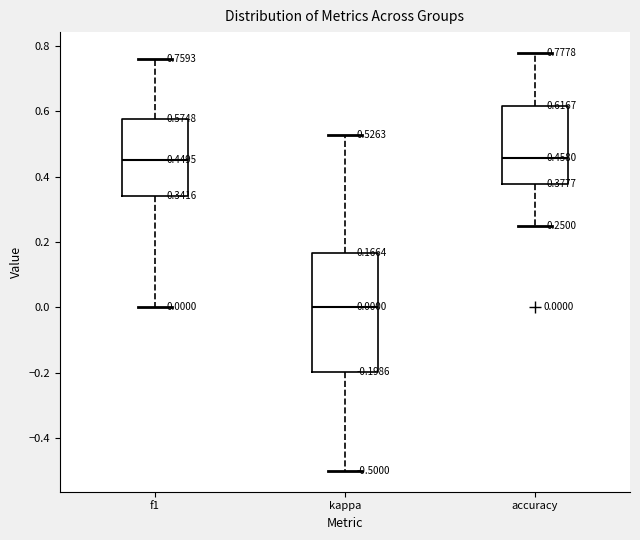

Comparing the boxes themselves (not the whiskers), which one is the tallest?

kappa